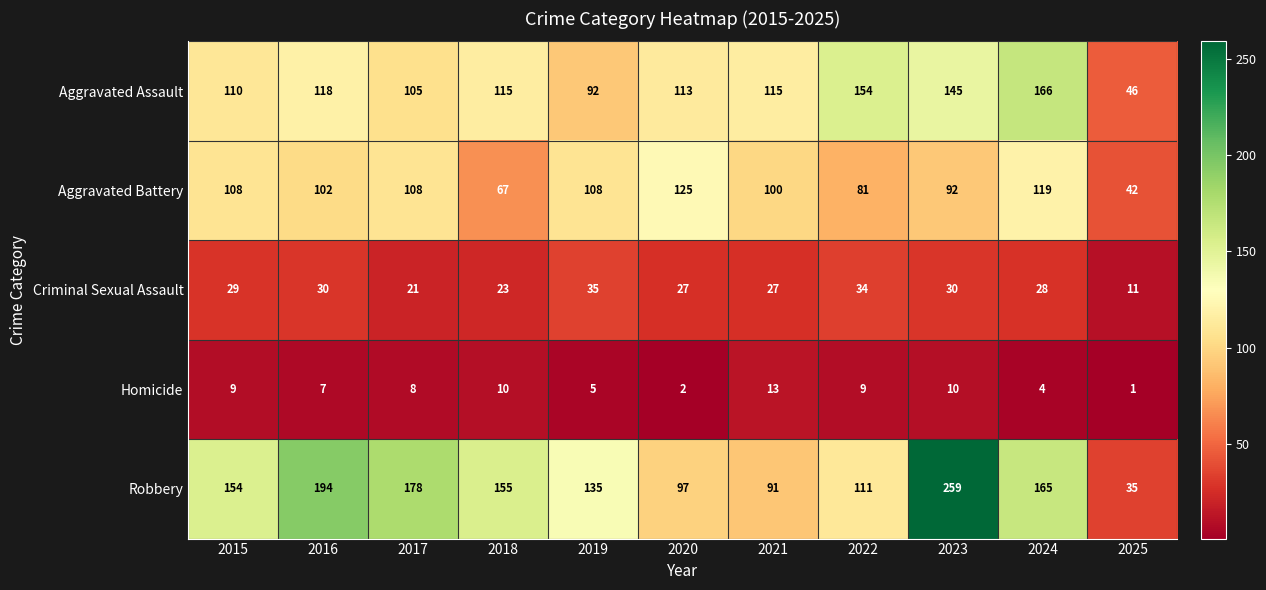

True or false: Aggravated Assault has a value of 62 at 2023.

False